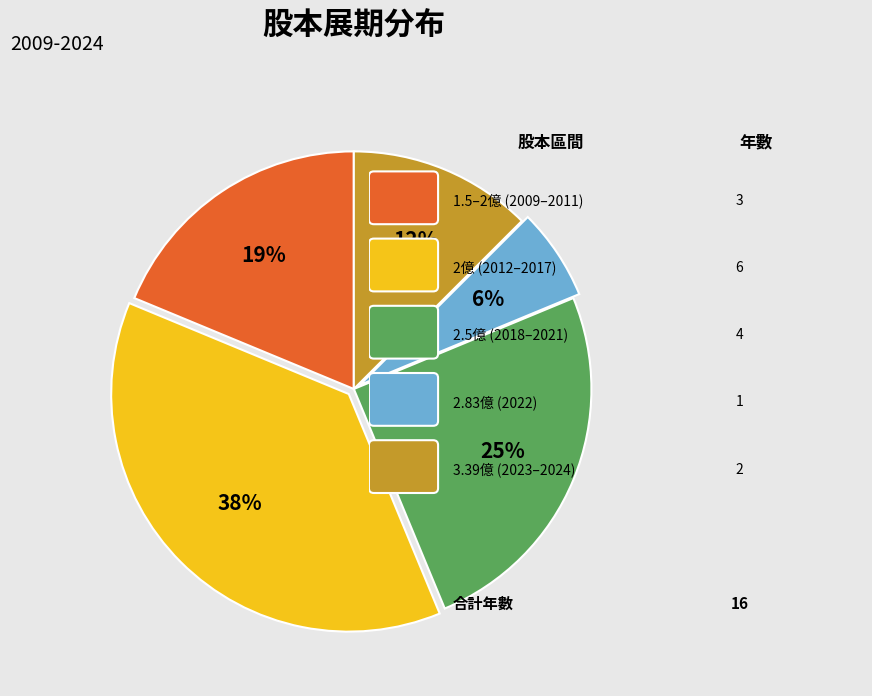

Does any single category account for the majority?

No